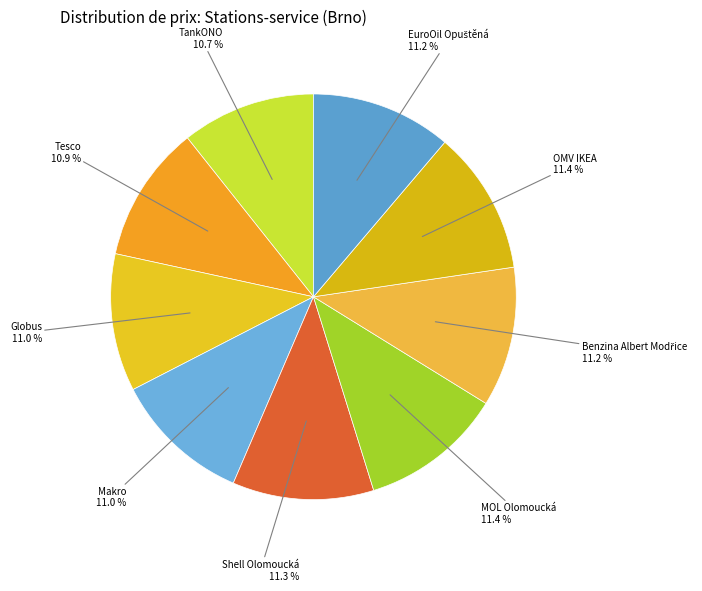

Is it true that Makro is 11% of the pie?

True